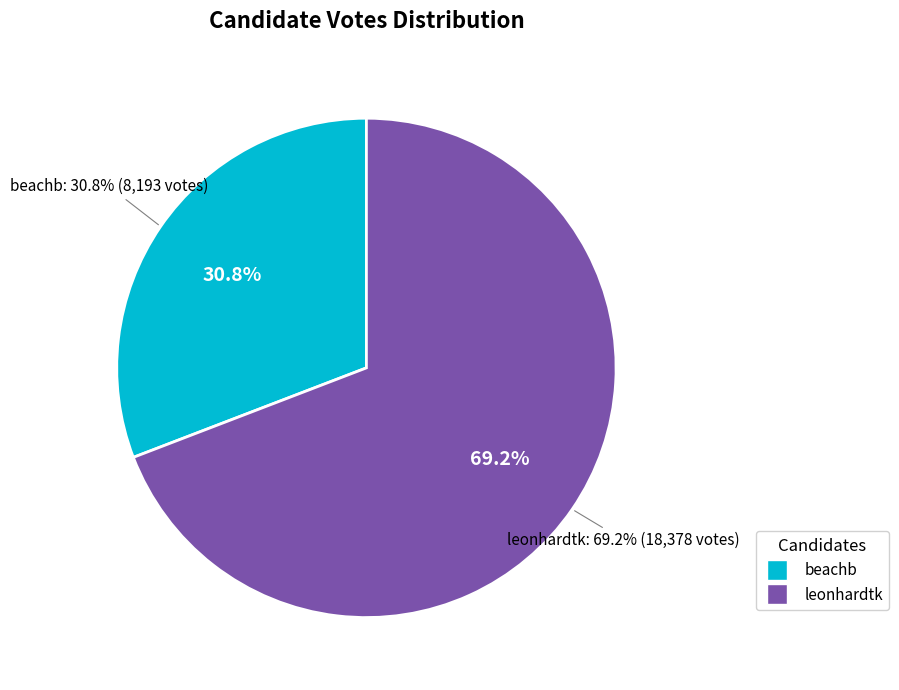

Count the number of slices in the pie.

2